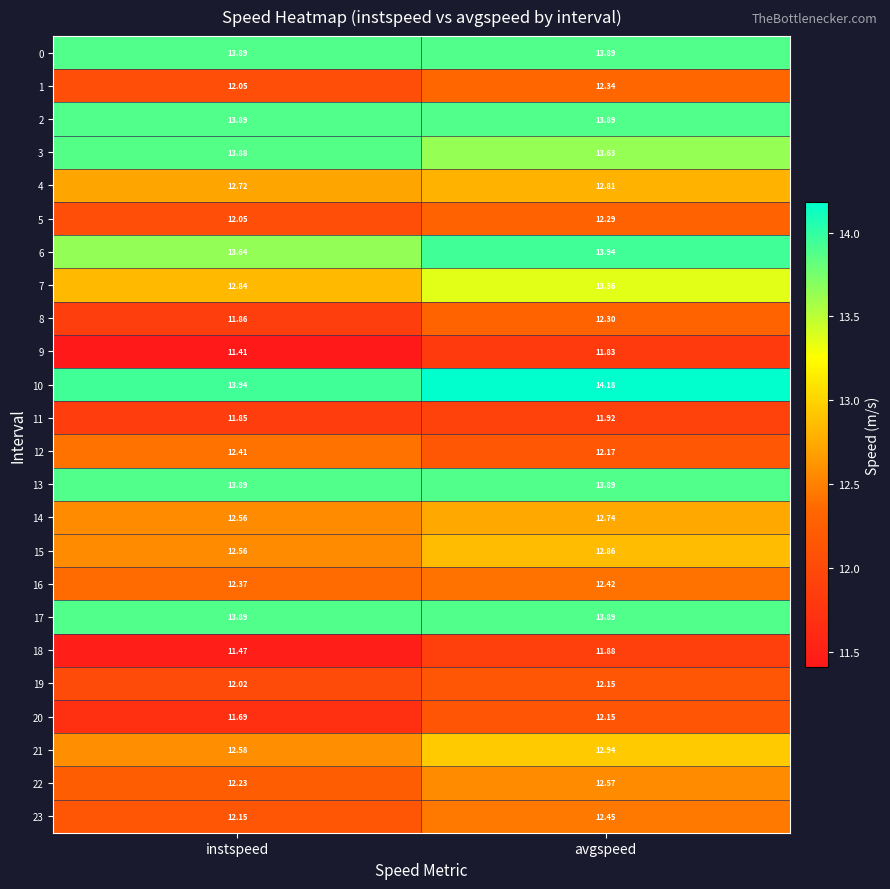

At which category is the sum across all series the highest?

avgspeed